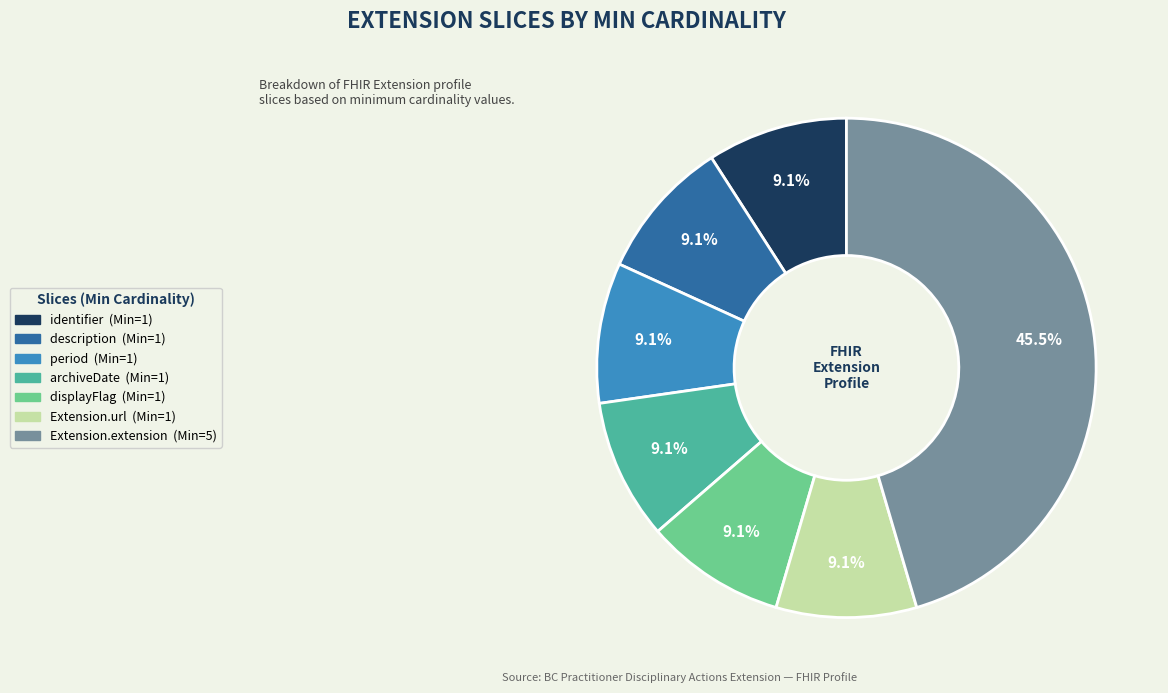

Is there any slice that represents more than half of the pie?

No